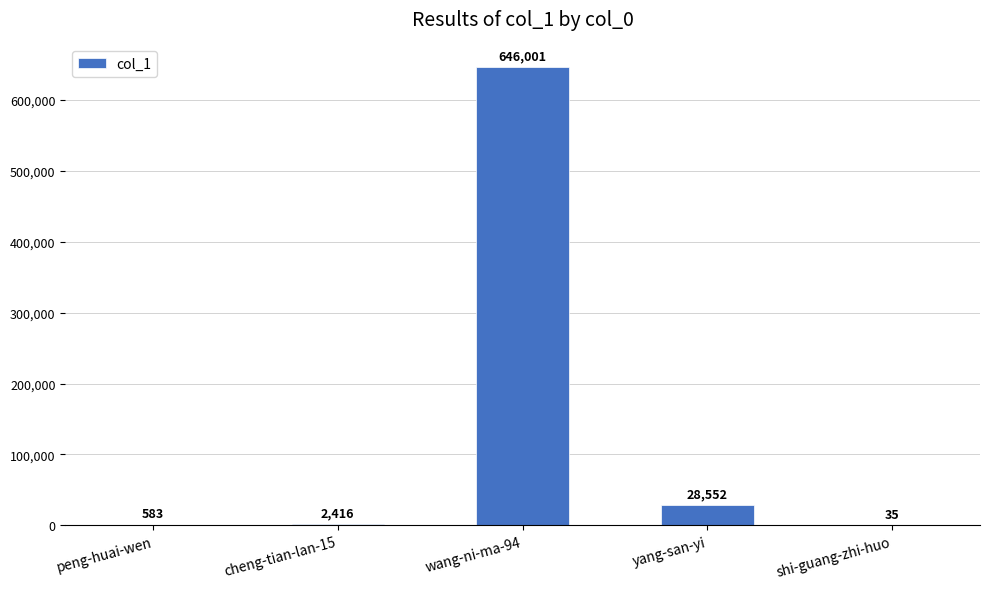

Reading left to right, transcribe all the data shown in this chart.

peng-huai-wen=583	cheng-tian-lan-15=2416	wang-ni-ma-94=646001	yang-san-yi=28552	shi-guang-zhi-huo=35